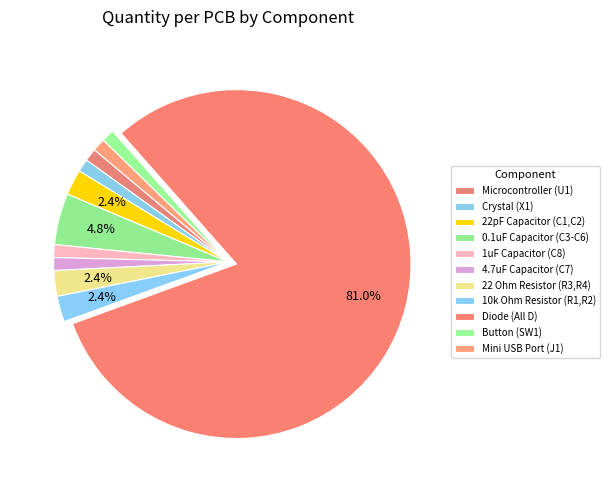

Rank the categories by value from lowest to highest.

Microcontroller (U1), Crystal (X1), 1uF Capacitor (C8), 4.7uF Capacitor (C7), Button (SW1), Mini USB Port (J1), 22pF Capacitor (C1,C2), 22 Ohm Resistor (R3,R4), 10k Ohm Resistor (R1,R2), 0.1uF Capacitor (C3-C6), Diode (All D)